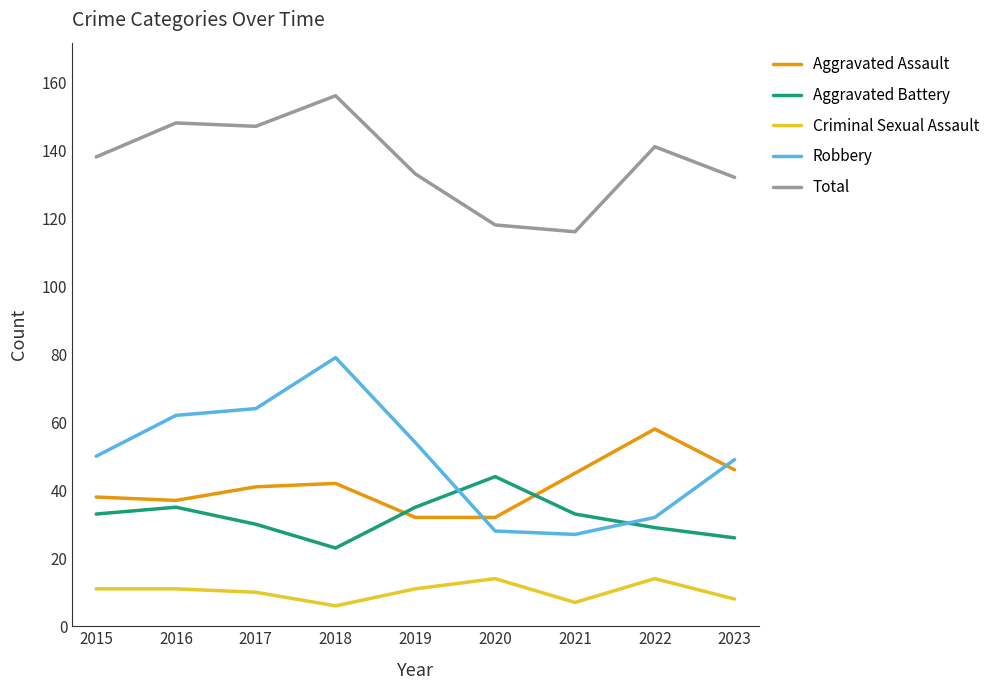

What is the maximum value shown in the chart?

156